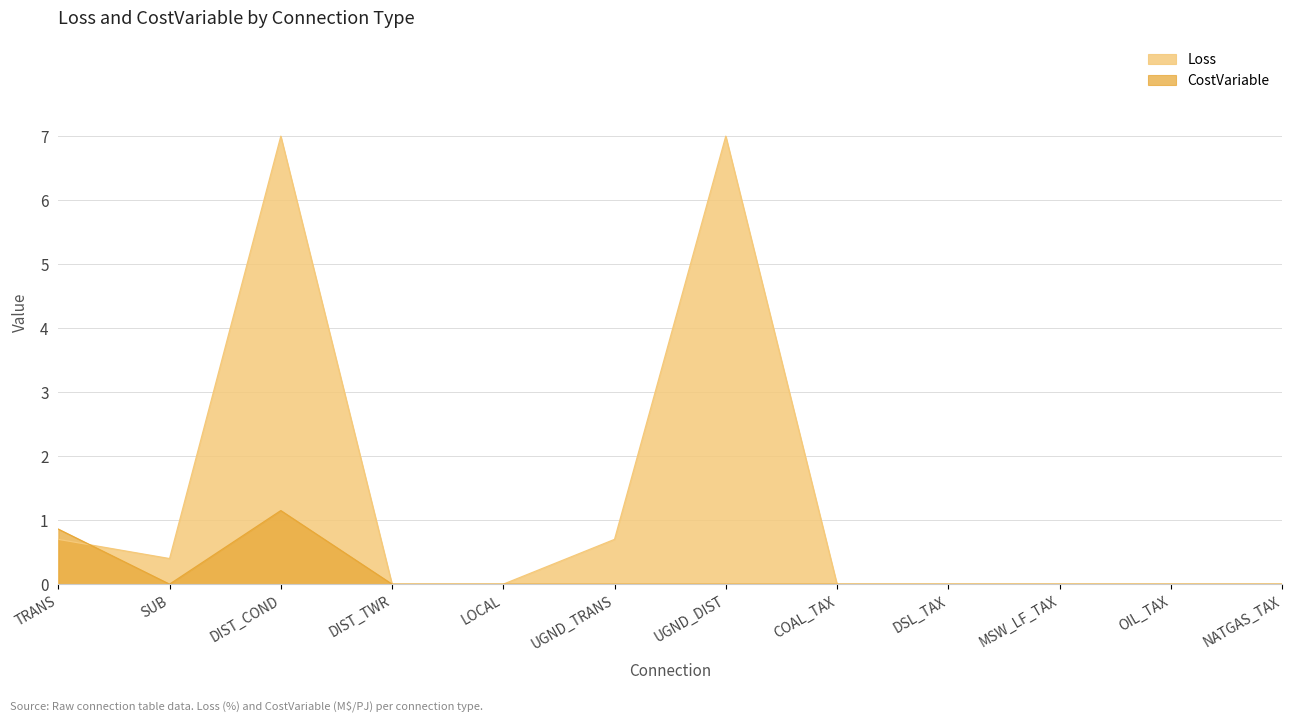

What are all the series names shown in the legend?

Loss, CostVariable